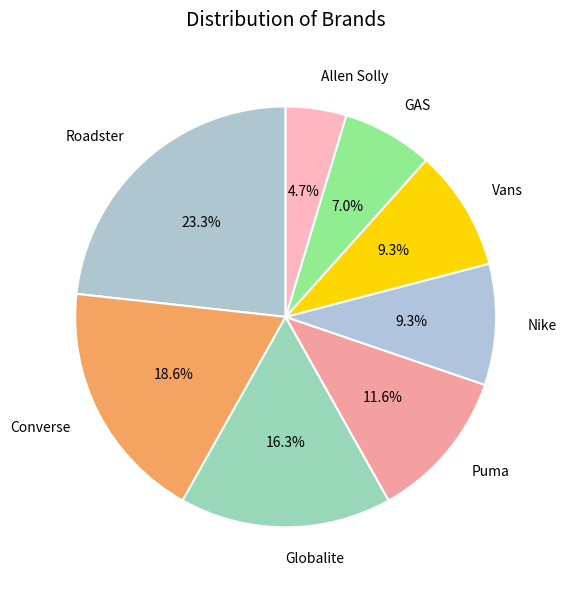

How much of the chart is everything except Puma?

88.4%